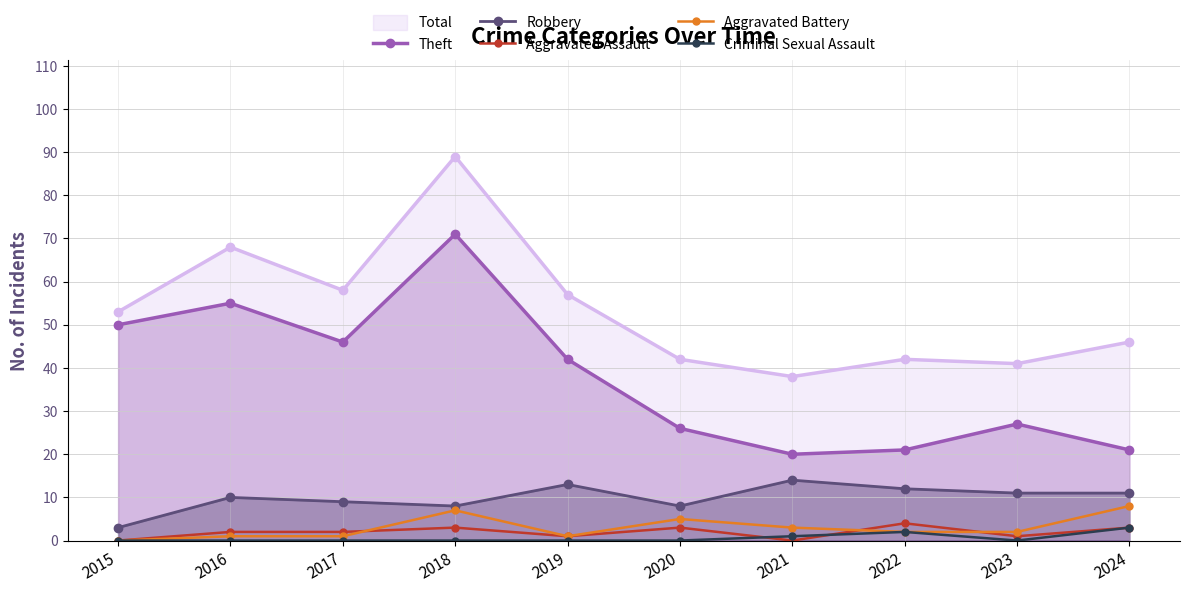

Which series changed the most between 2019 and 2023?

Total